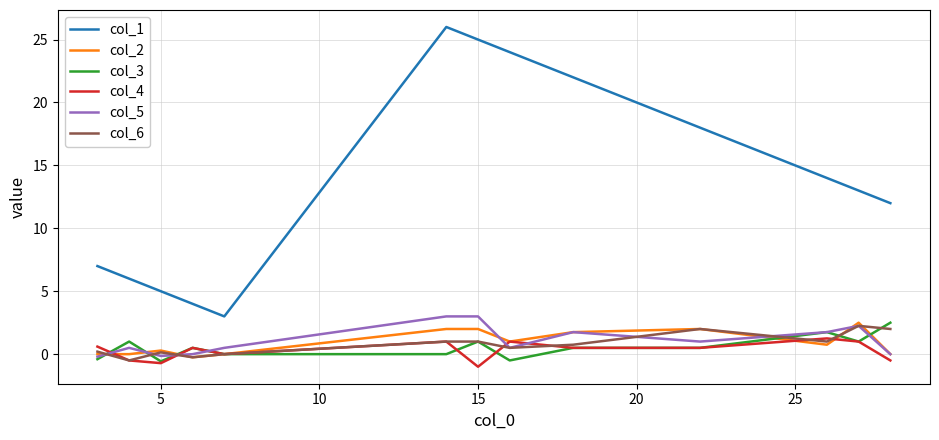

Which series has the largest total across all categories?

col_1